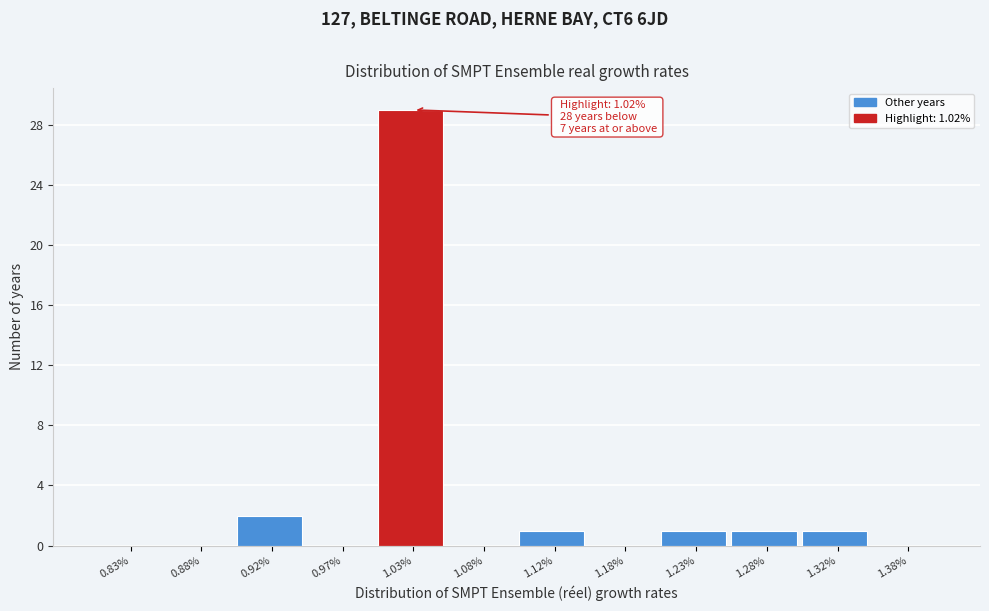

Reading right to left, what are all the values shown in this chart?

1.38%=0	1.32%=1	1.28%=1	1.23%=1	1.18%=0	1.12%=1	1.08%=0	1.03%=29	0.97%=0	0.92%=2	0.88%=0	0.83%=0